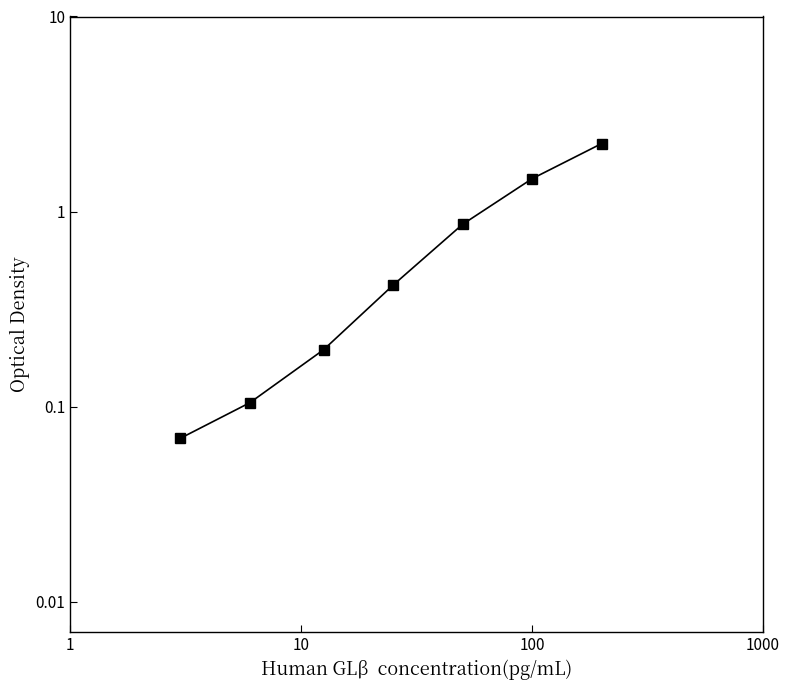

What is the difference between the second highest and minimum values?

1.4